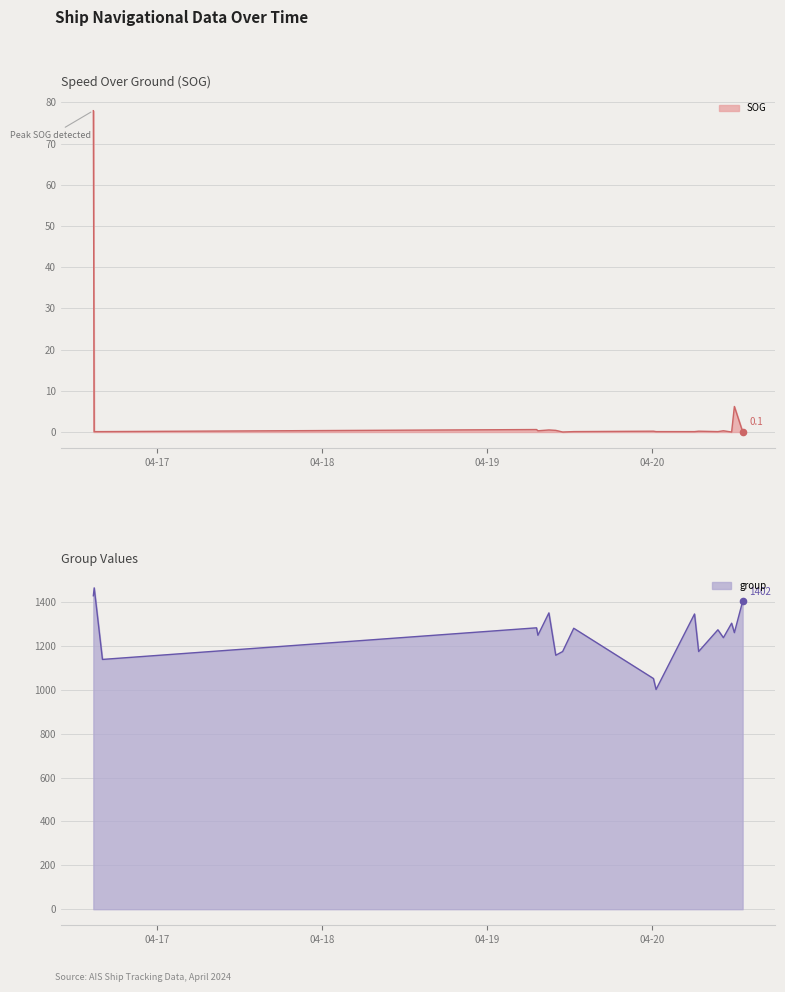

Which series has the largest total across all categories?

group